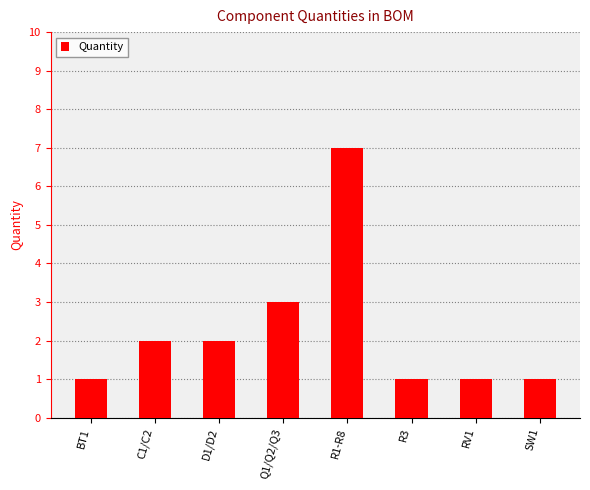

What is the ratio of the value at R1-R8 to the value at RV1?

7.0